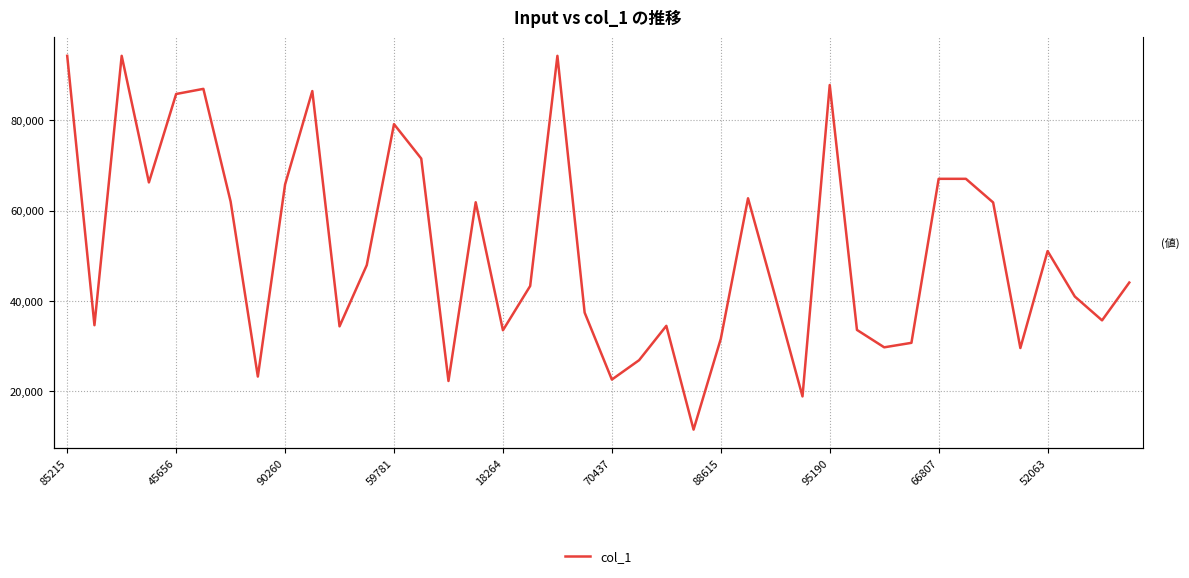

Reading right to left, what are all the values shown in this chart?

44025	35633	40919	51002	29496	61800	67041	67041	30646	29652	33515	87857	18758	40919	62720	31544	11393	34419	26799	22496	37358	94333	43258	33438	61839	22181	71538	79173	47888	34310	86514	65786	23161	62007	87003	85863	66247	94333	34558	94333